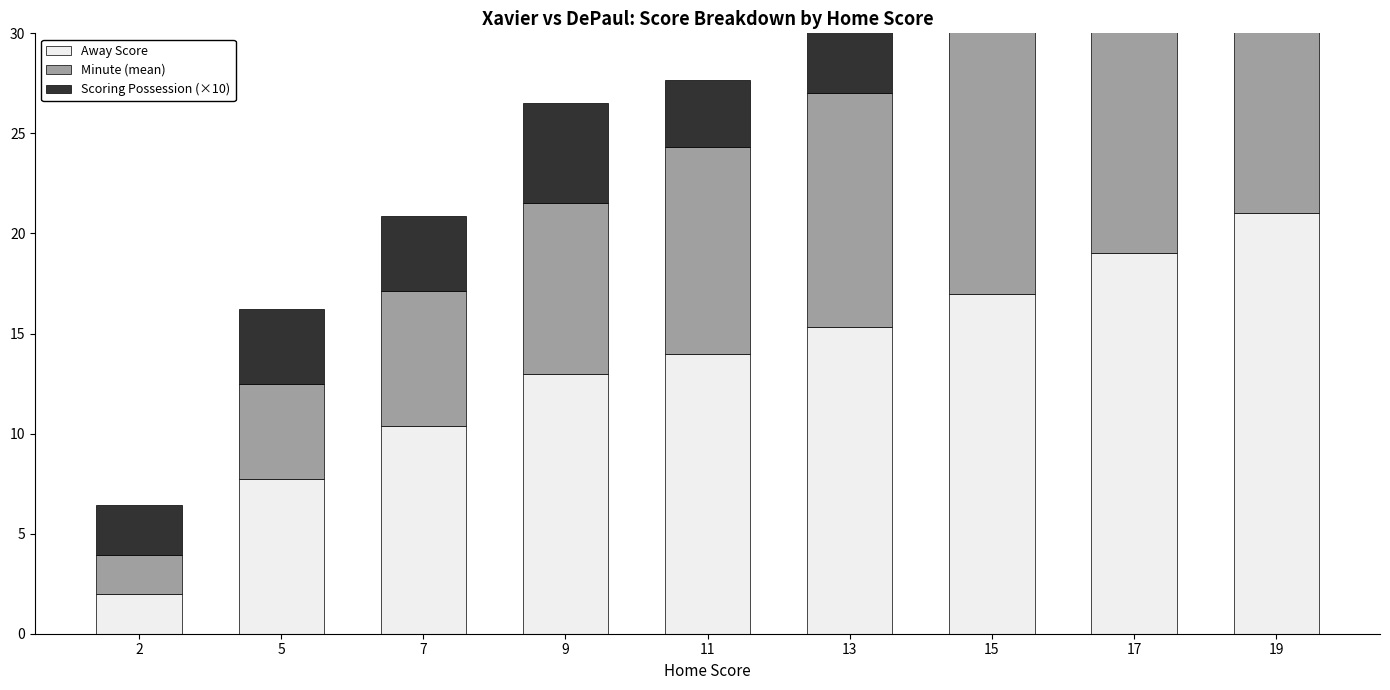

At which category is the sum across all series the highest?

19